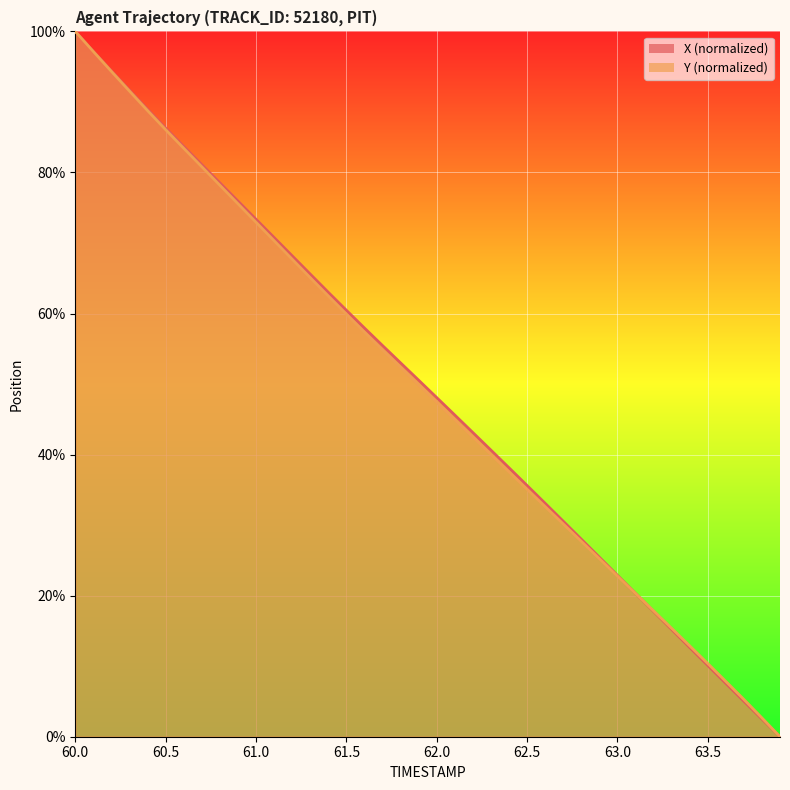

How many data points in Y are above 49?

20